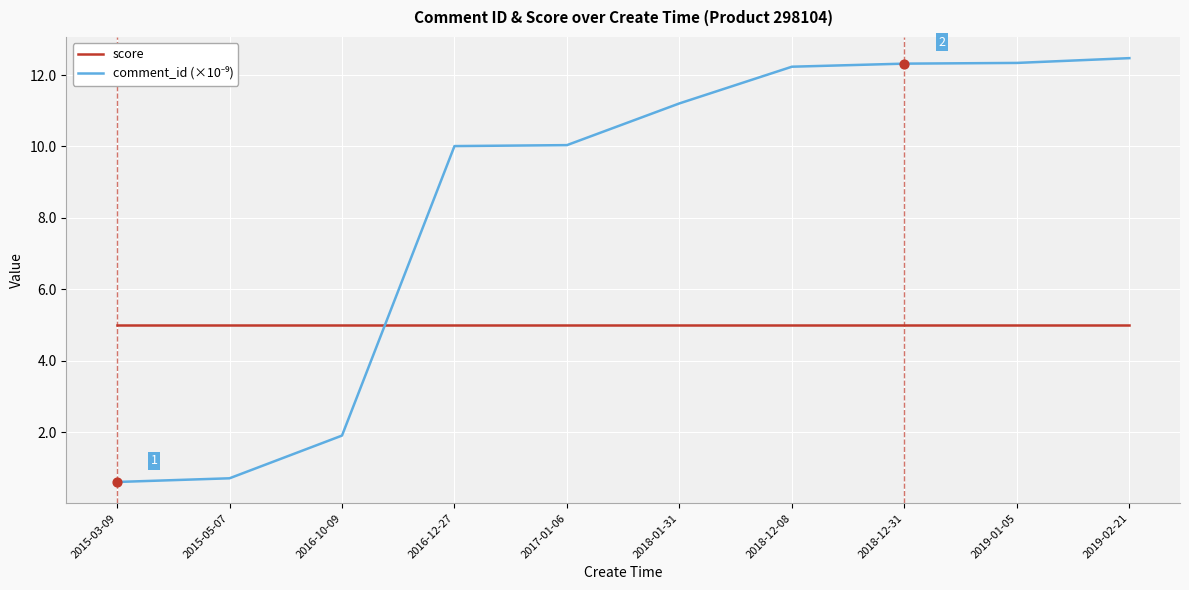

What is the difference between the highest and lowest values at 2017-01-06?

5.0